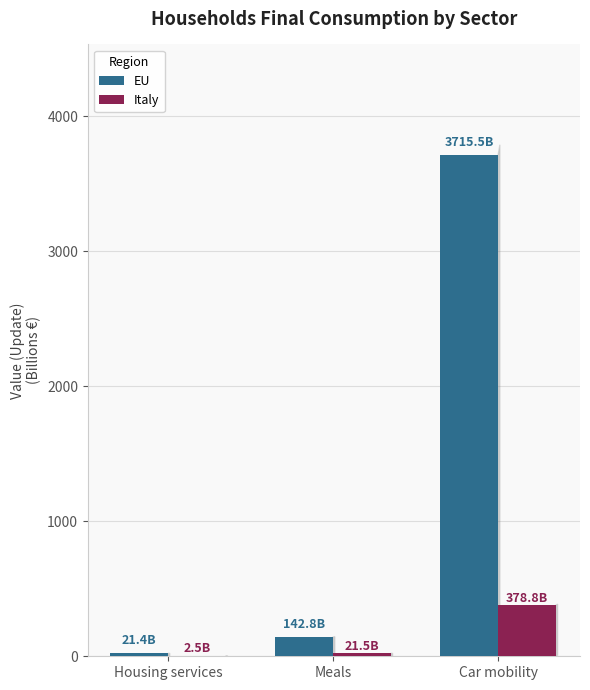

Reading left to right, list all the values displayed in this chart.

EU: Housing services=21.4	Meals=142.8	Car mobility=3715.5
Italy: Housing services=2.5	Meals=21.5	Car mobility=378.8